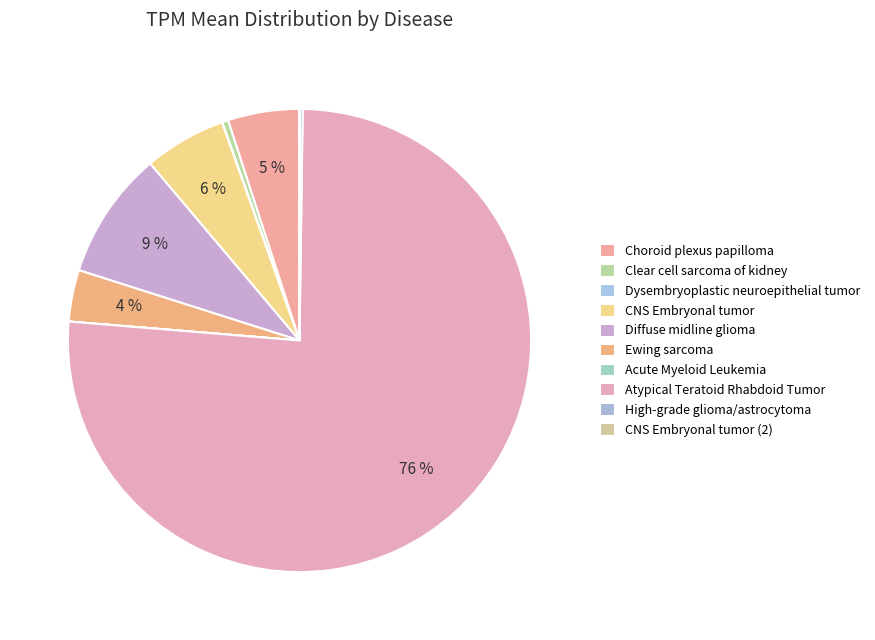

Which has a higher value, Dysembryoplastic neuroepithelial tumor or Diffuse midline glioma?

Diffuse midline glioma